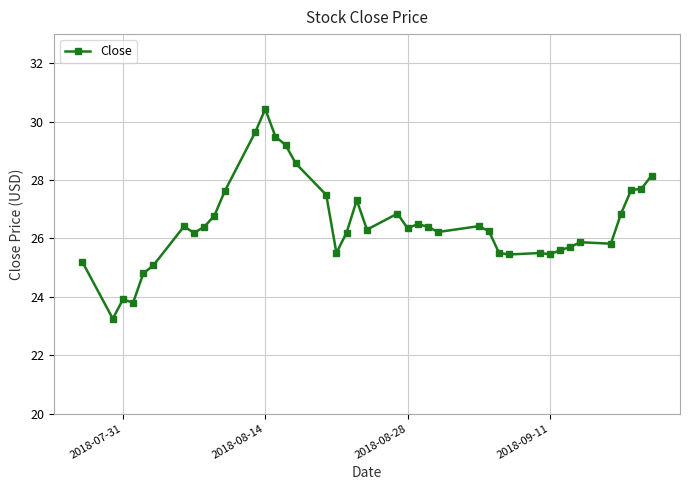

True or false: there are more than 1 points higher than both neighbors.

True